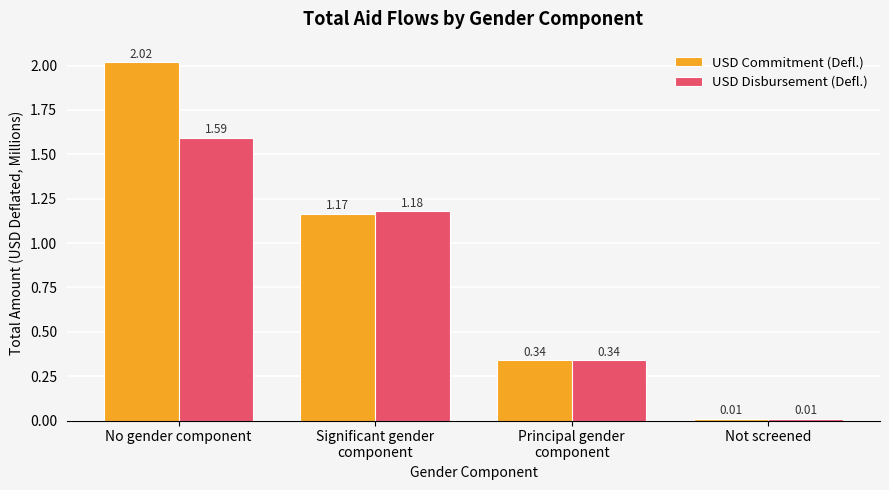

How many values in the USD Disbursement (Defl.) series are below 1?

2